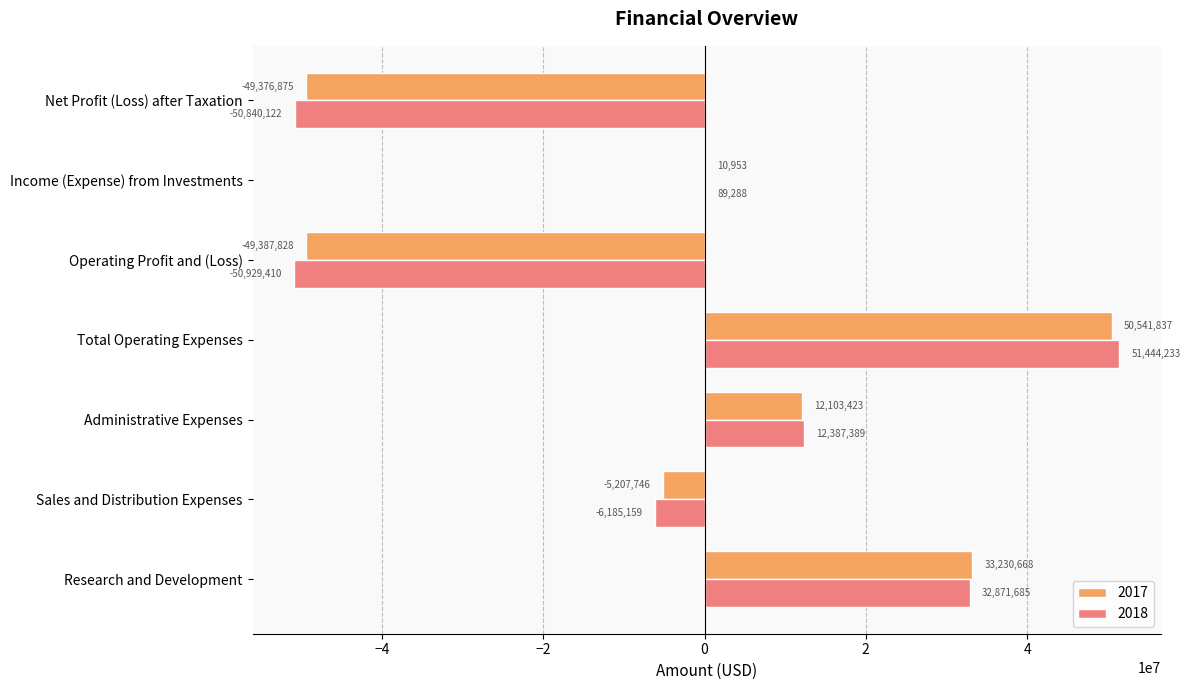

True or false: 2018 has a value of 68528210 at Total Operating Expenses.

False